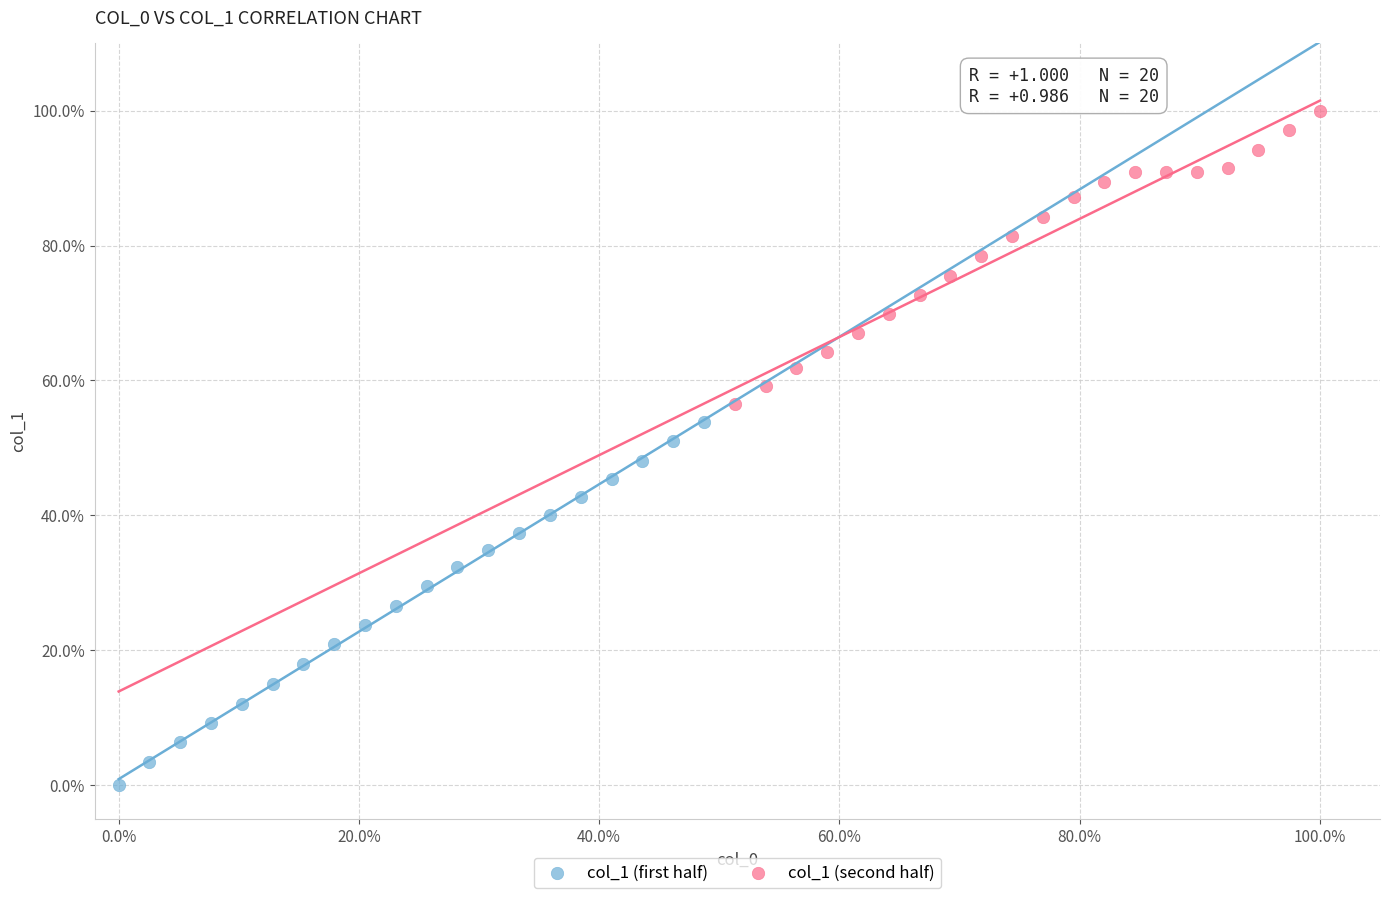

What are all the series names shown in the legend?

col_1 (first half), col_1 (second half)